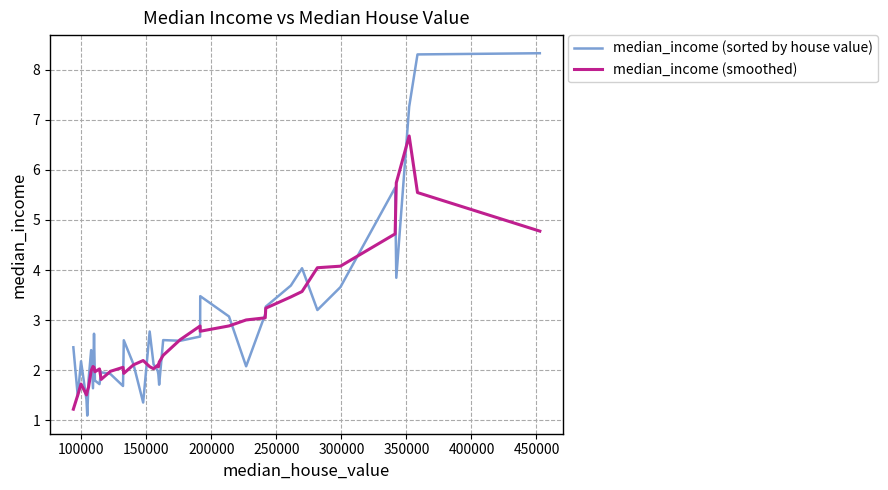

Rank the series by their maximum value, from highest to lowest.

median_income (sorted by house value), median_income (smoothed)